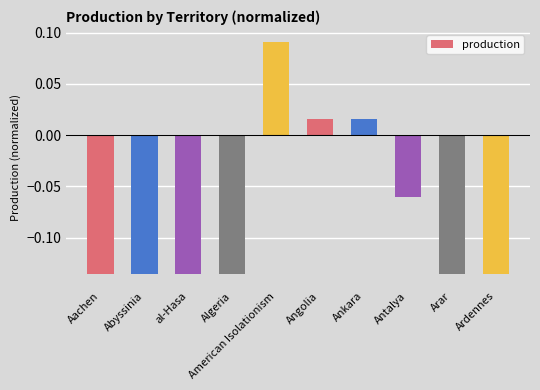

What is the difference between the values at Arar and Angolia?

0.2